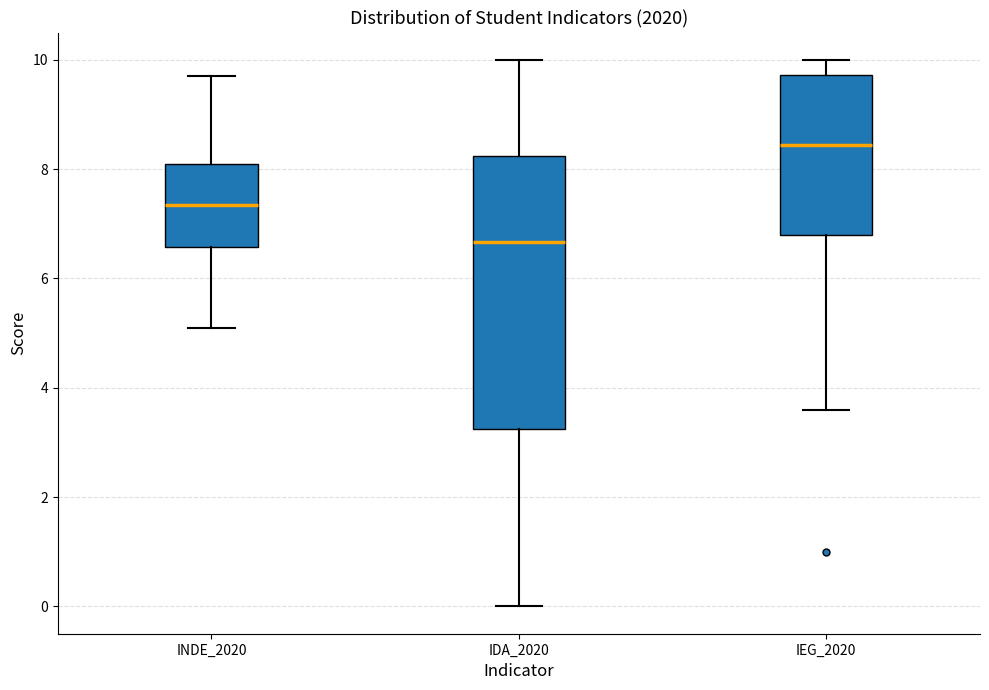

Which box's median line is the highest?

IEG_2020